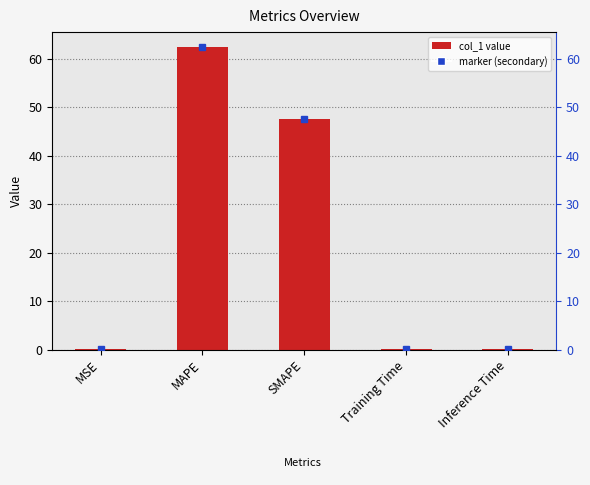

What is the average value?

22.1